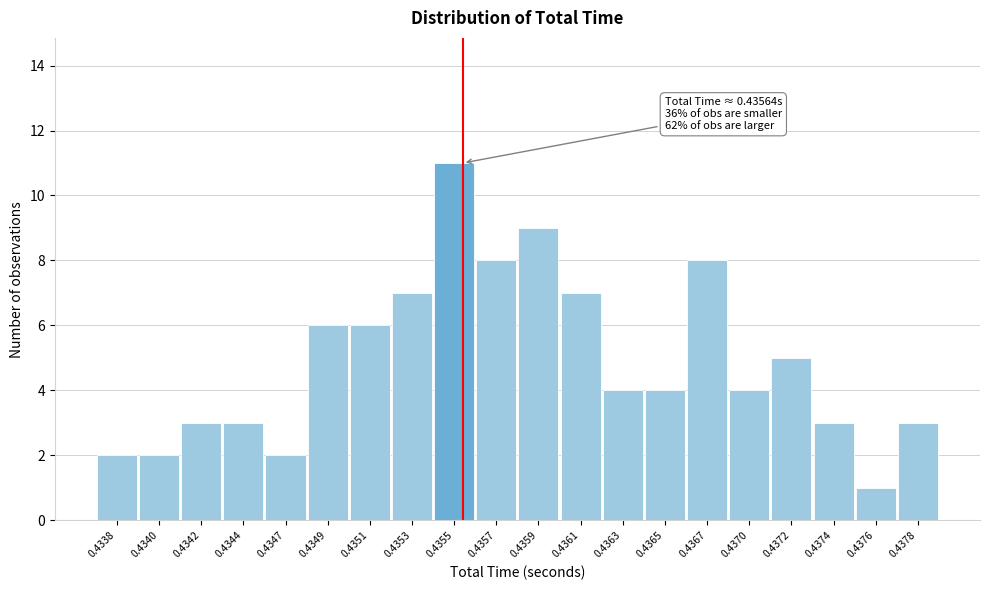

Reading right to left, transcribe all the data shown in this chart.

0.4378=3	0.4376=1	0.4374=3	0.4372=5	0.4370=4	0.4367=8	0.4365=4	0.4363=4	0.4361=7	0.4359=9	0.4357=8	0.4355=11	0.4353=7	0.4351=6	0.4349=6	0.4347=2	0.4344=3	0.4342=3	0.4340=2	0.4338=2